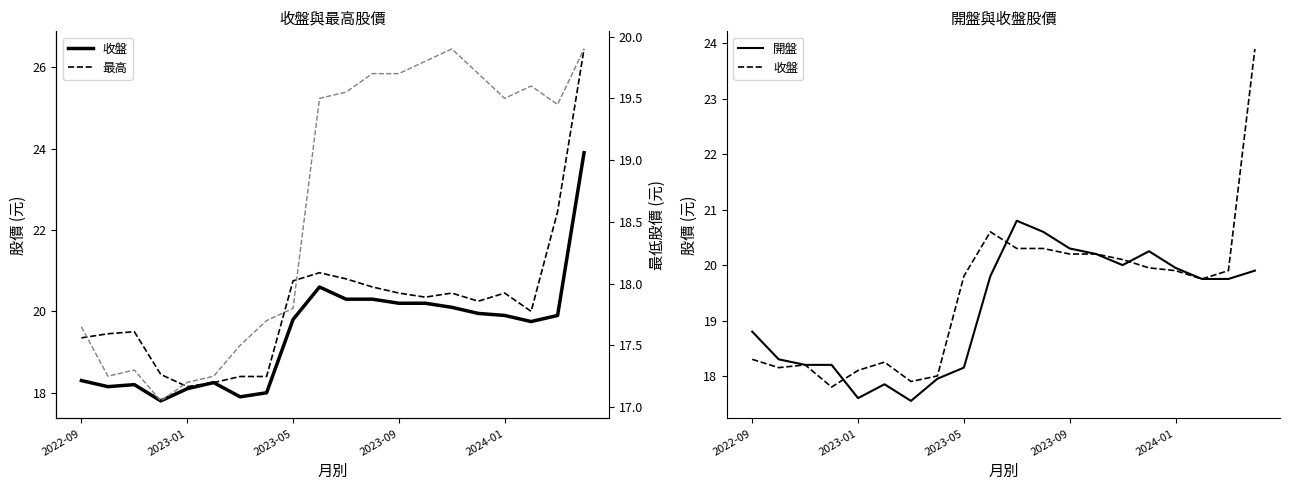

True or false: 開盤 and 最低 intersect in this chart.

False